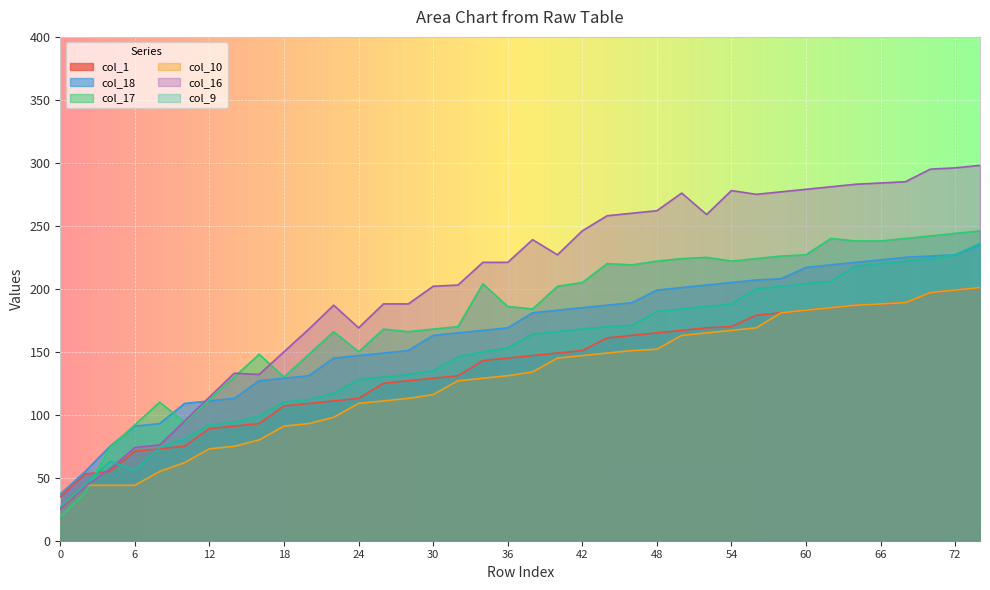

Is it true that col_9 equals 150 at 34?

True